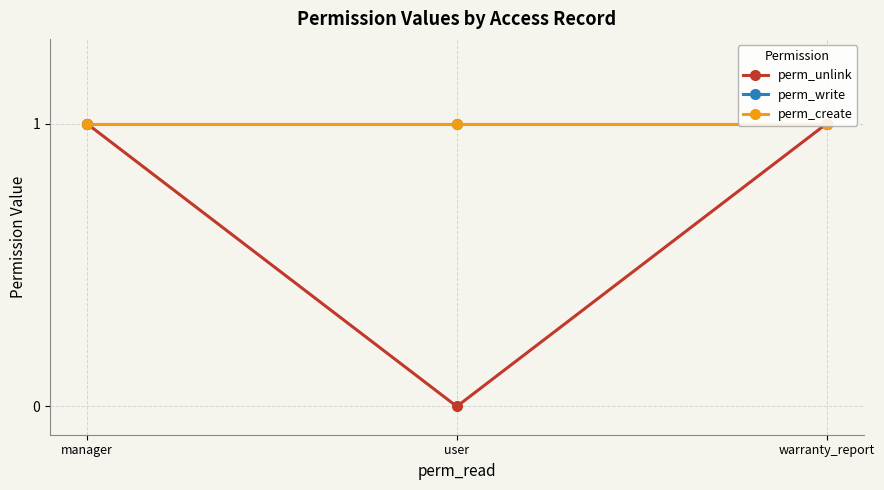

What position from the left is manager?

1